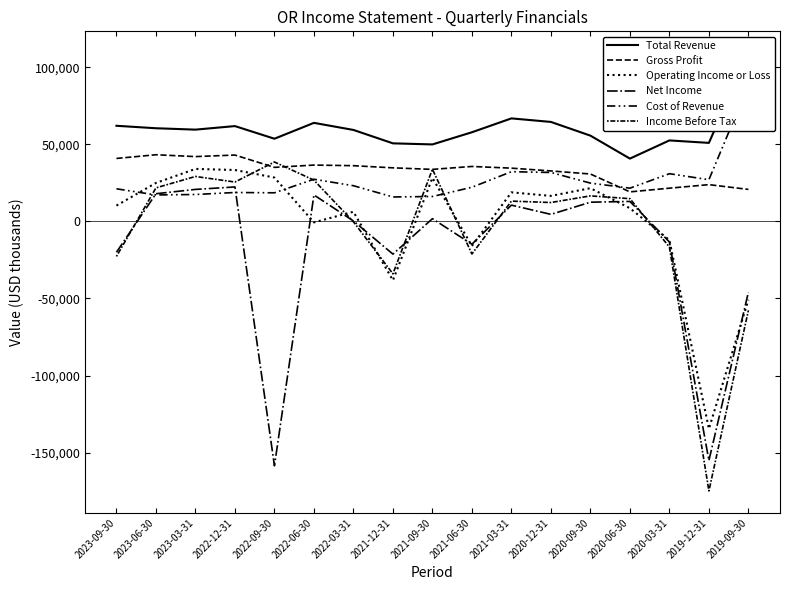

What position from the left is 2023-06-30?

2